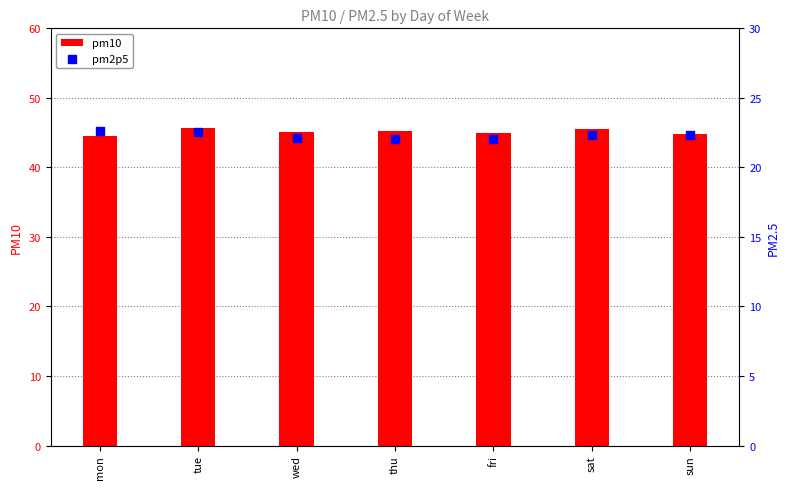

Which series has the widest spread of Y values?

pm10